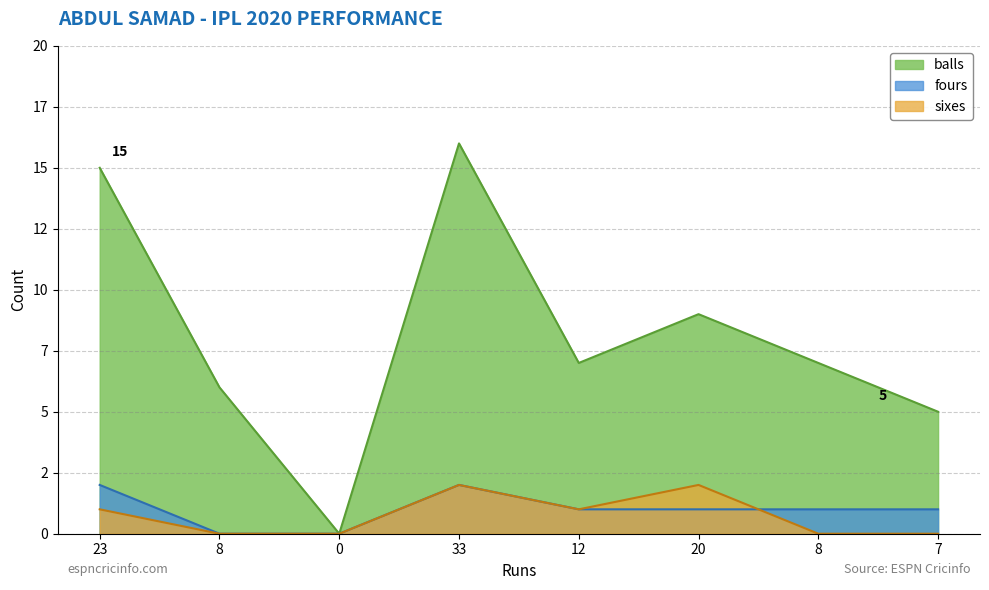

True or false: sixes has more than 1 interior local peaks.

True